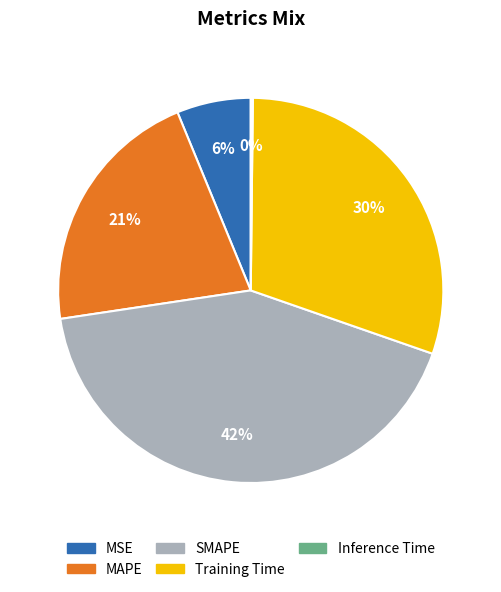

To the nearest percent, what is the difference between the largest and smallest slice percentages?

42%